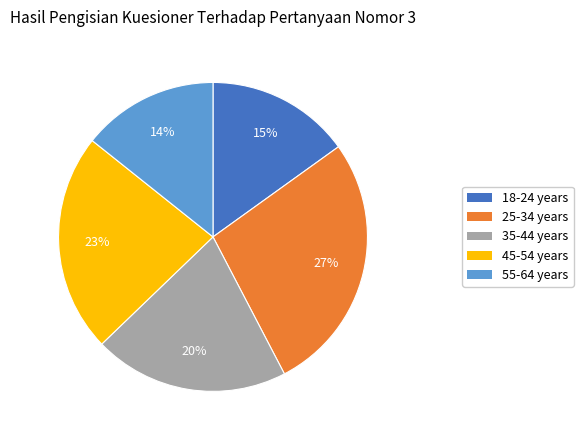

Rank the categories by value from highest to lowest.

25-34 years, 45-54 years, 35-44 years, 18-24 years, 55-64 years